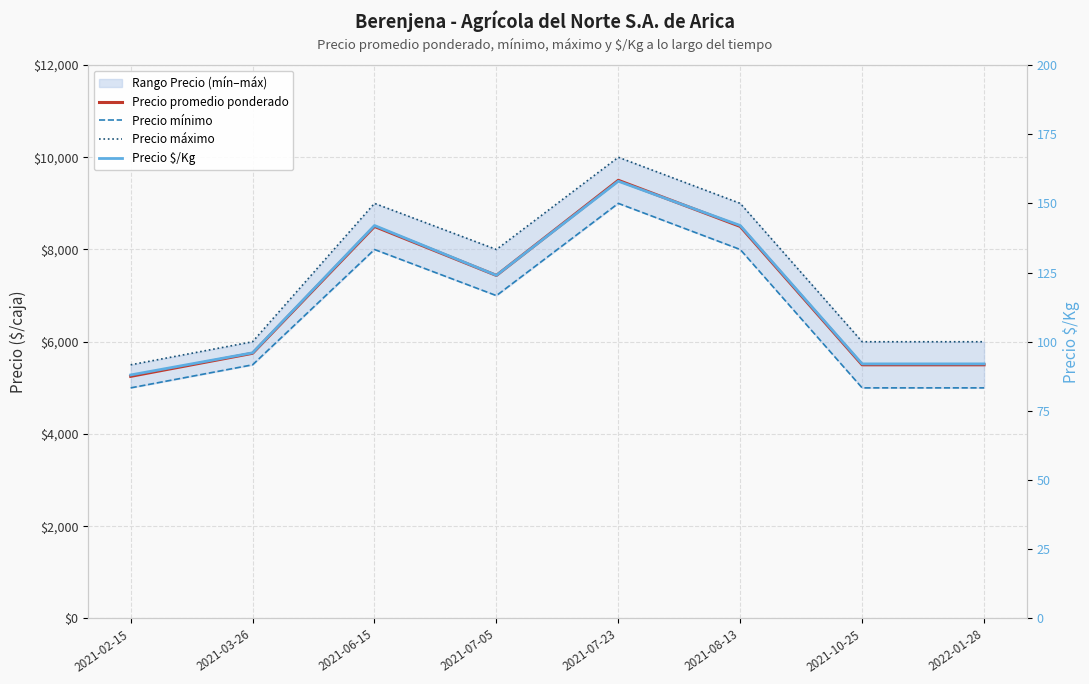

Which category has the lowest value in the Precio mínimo series?

2021-02-15